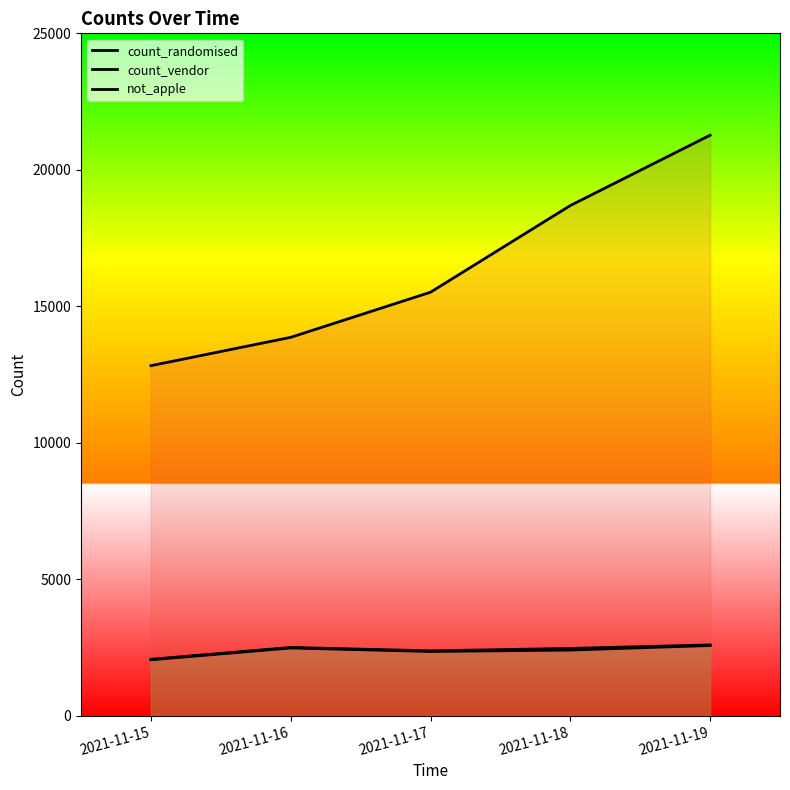

The value of count_vendor at 2021-11-17 is 2376. True or false?

True